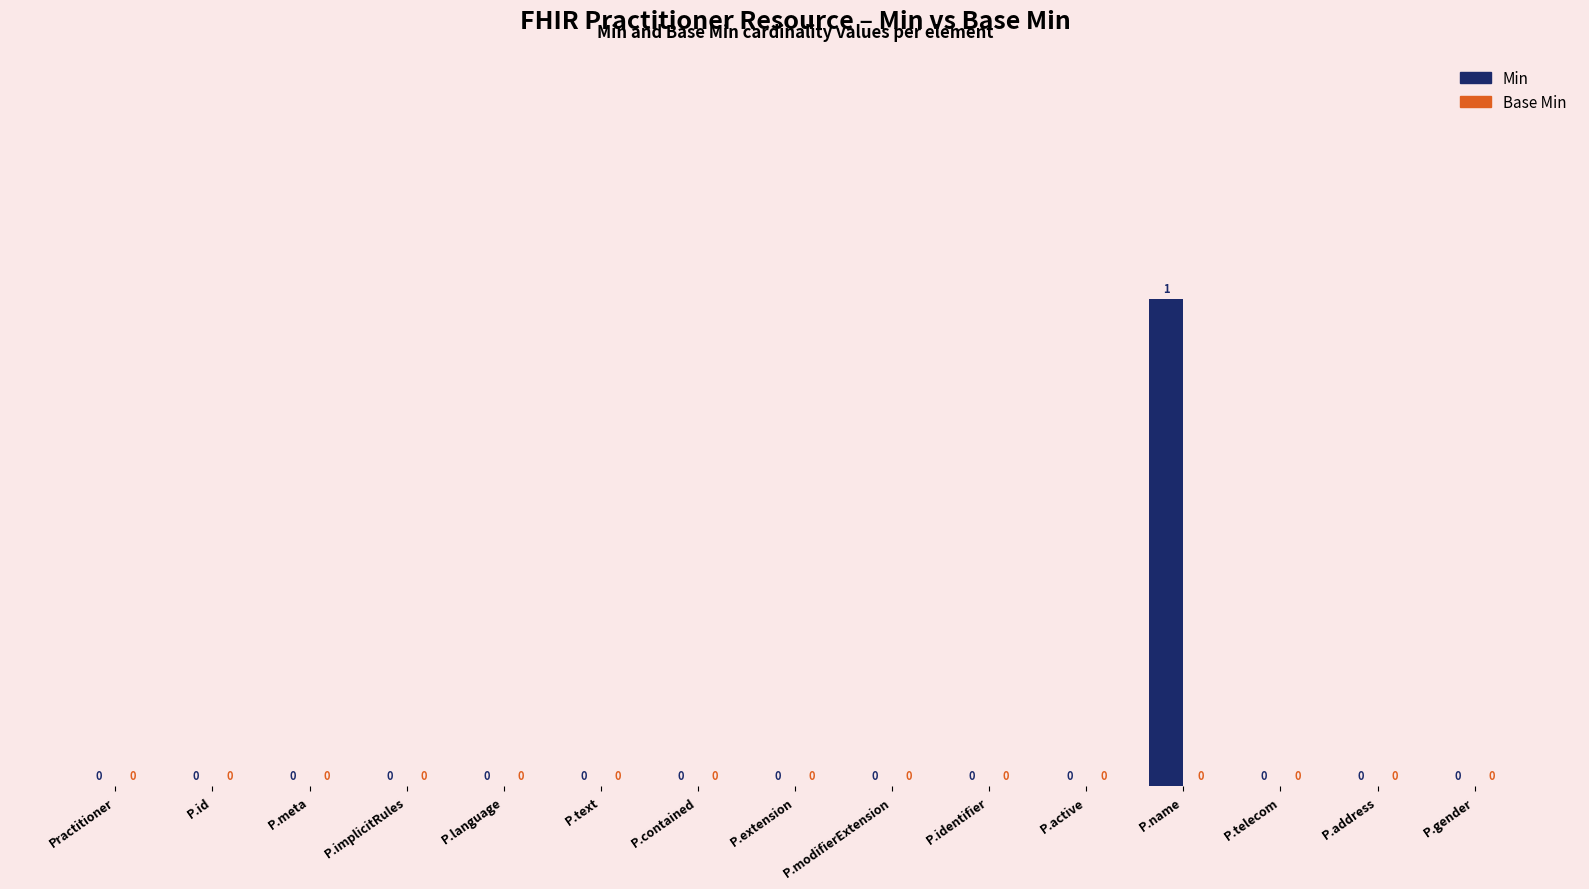

Are the bars grouped side by side (vs. stacked)?

No